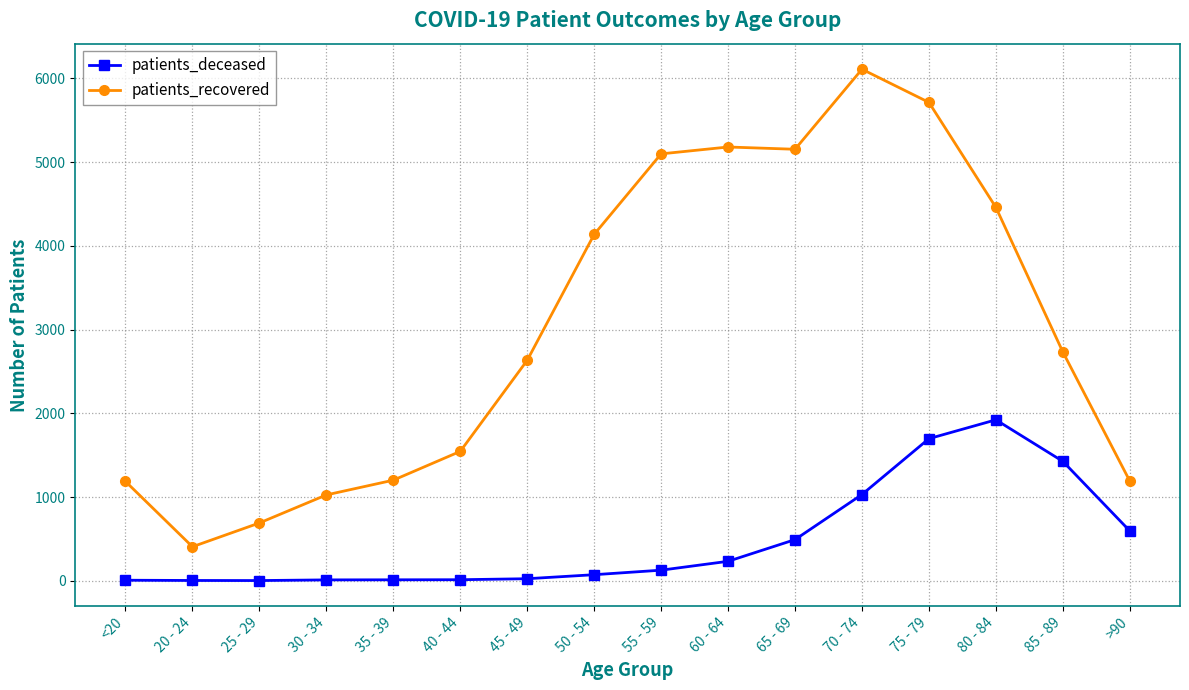

What is the maximum value shown in the chart?

6110